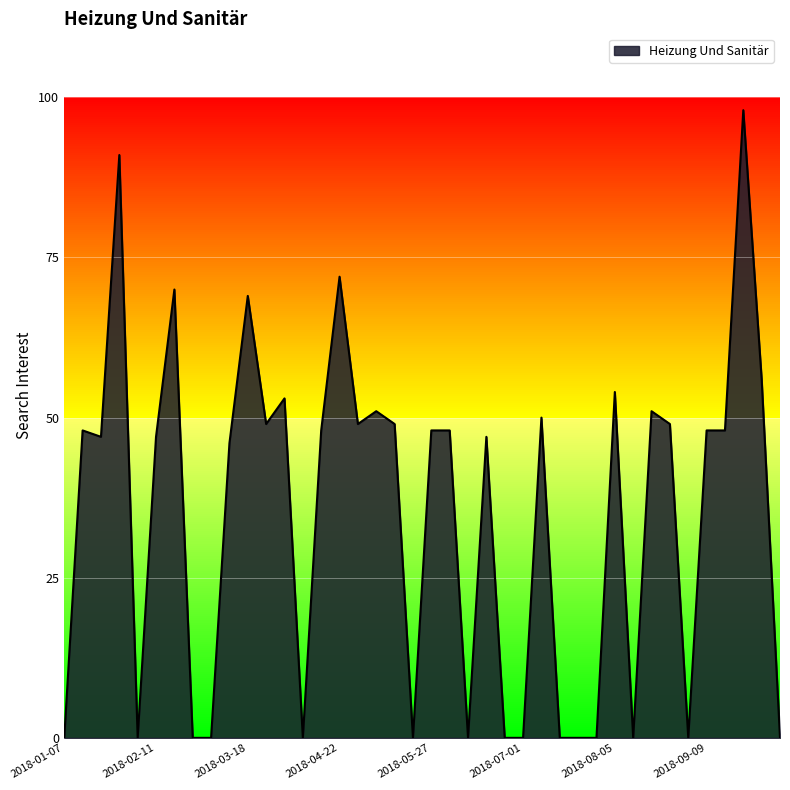

True or false: the data has more than 1 interior local peaks.

True